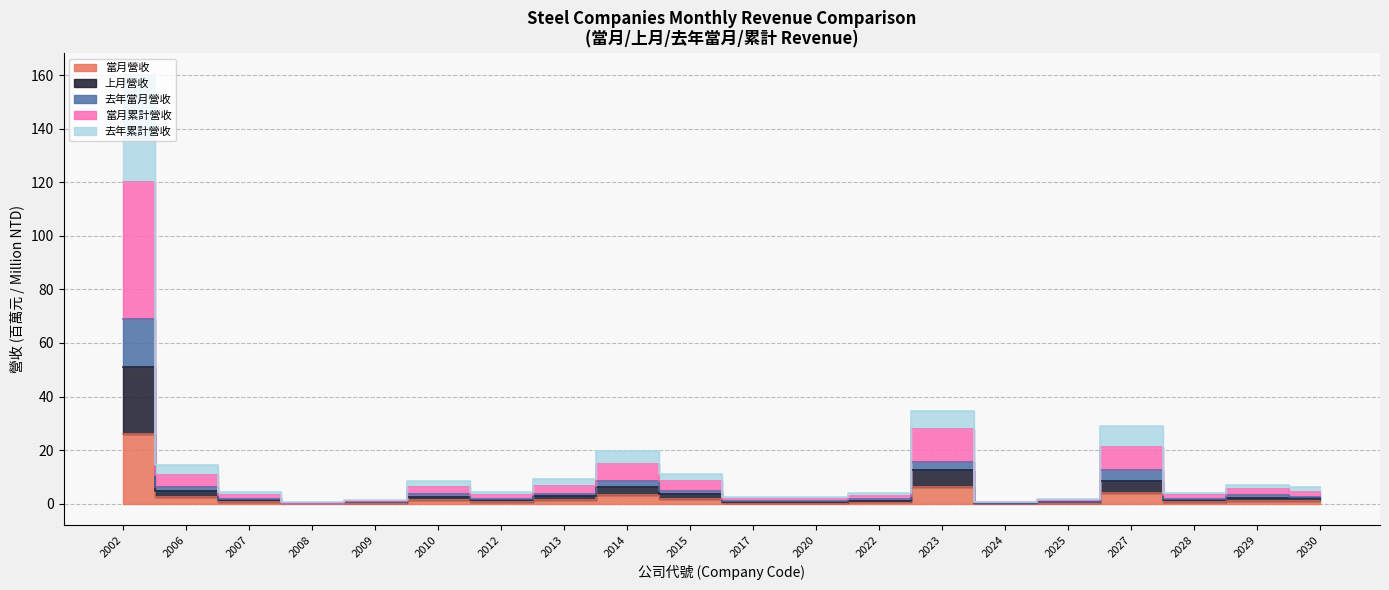

What is the difference between the maximum and minimum values in the 當月營收 series?

25.8